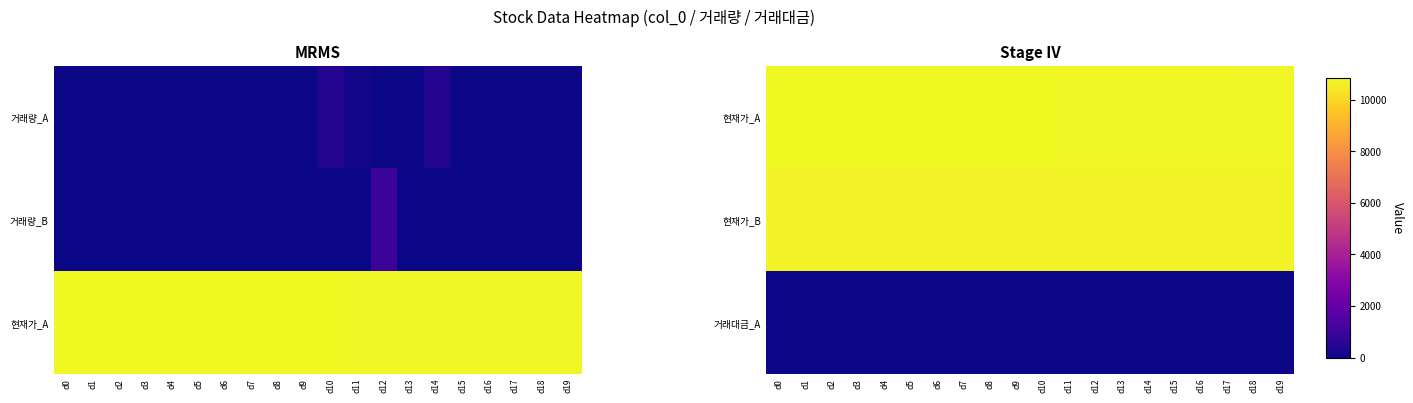

What is the average value of the 현재가_A series?

10834